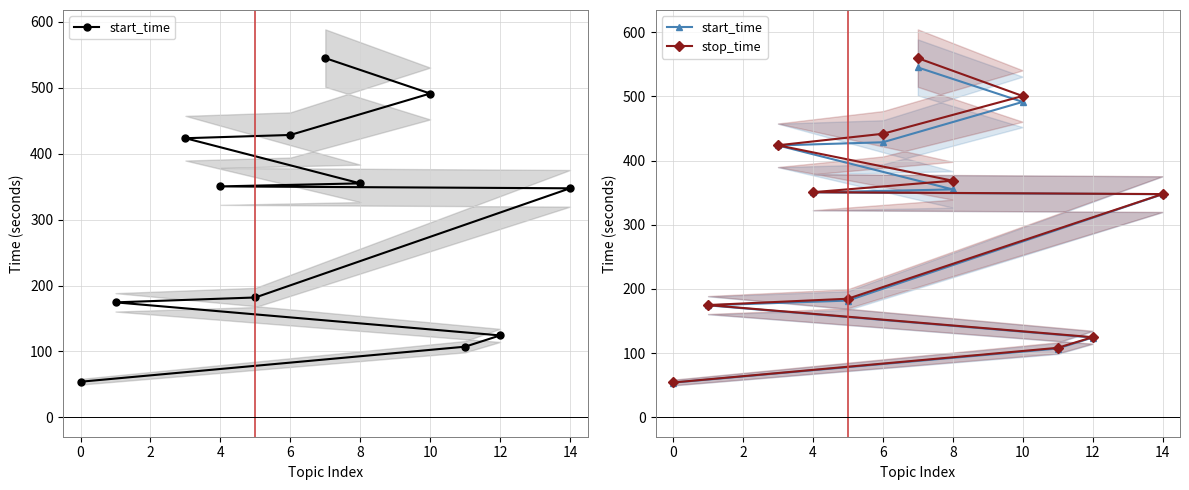

True or false: start_time has a value of 473.8 at 8.

False